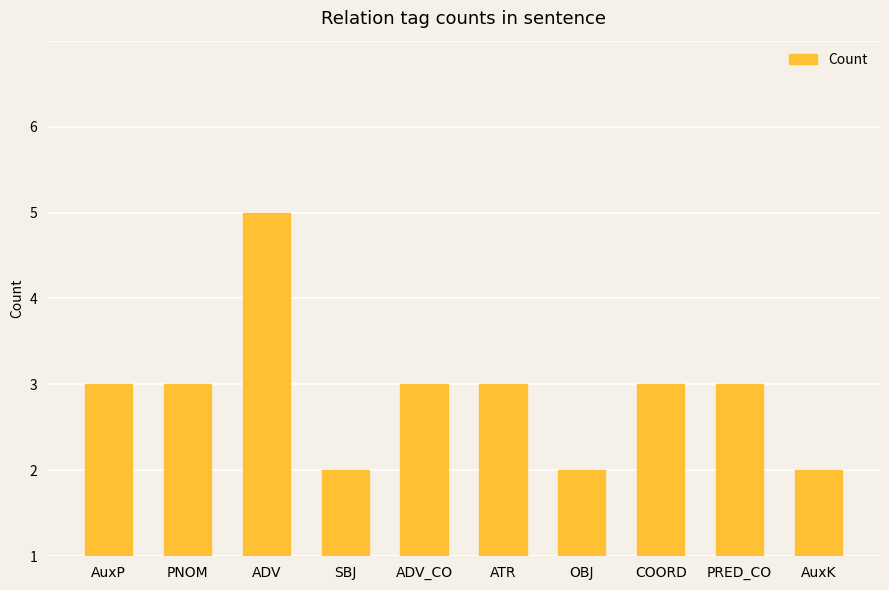

Reading left to right, extract all data points from this chart.

2	2	4	1	2	2	1	2	2	1